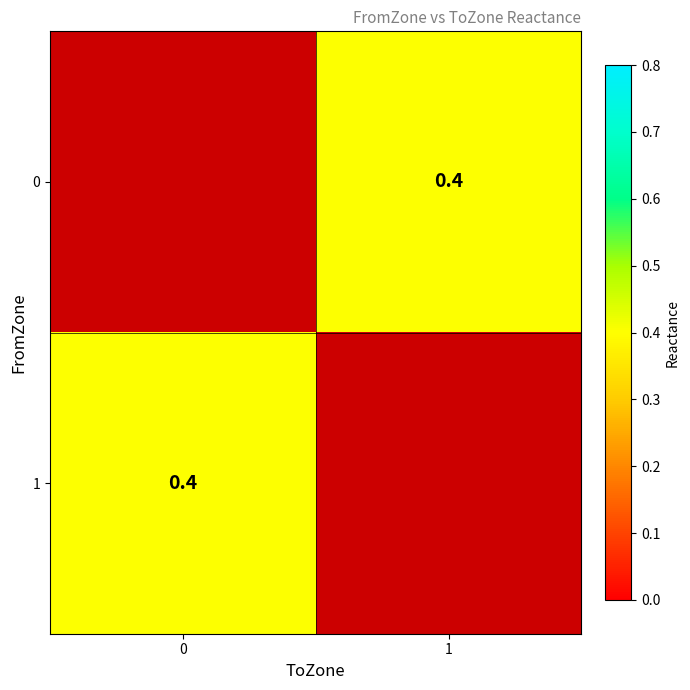

The value of 0 at 1 is 0.1. True or false?

False